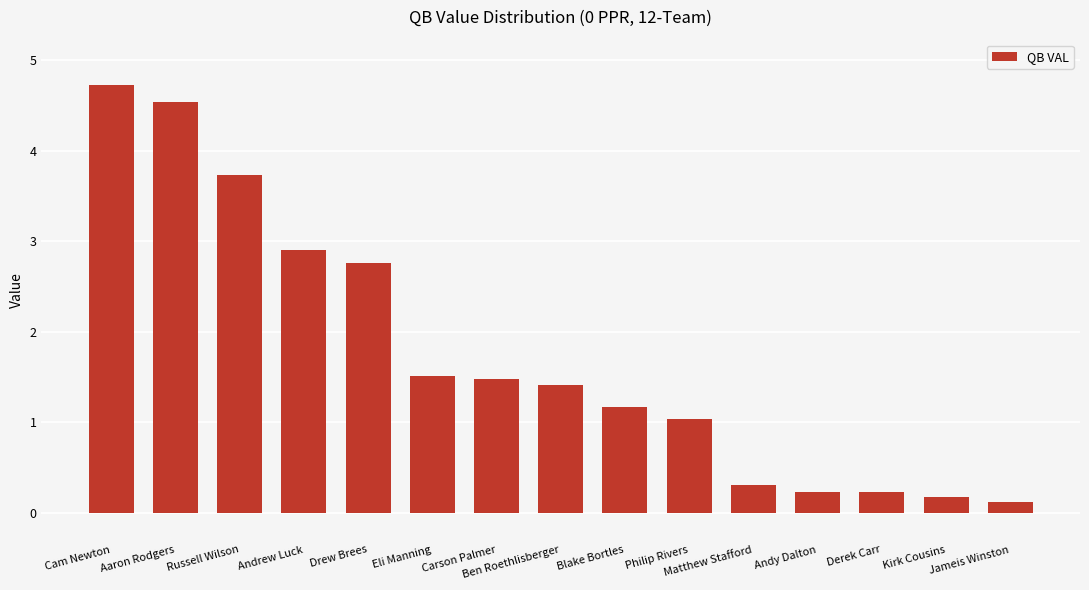

What is the minimum value shown in the chart?

0.1